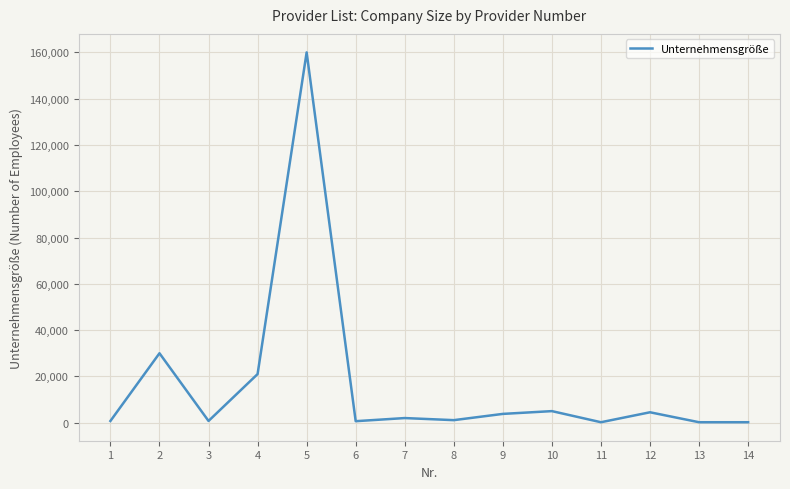

Where is the first local minimum?

3